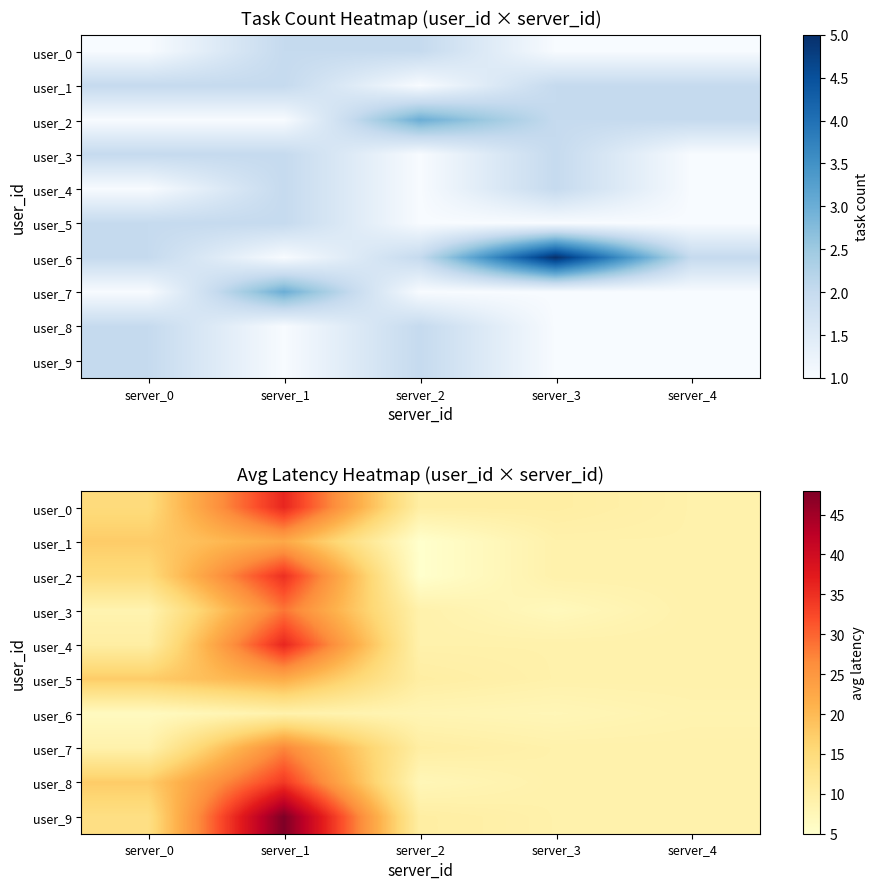

Between server_1 and server_4, which series saw the biggest shift?

user_9